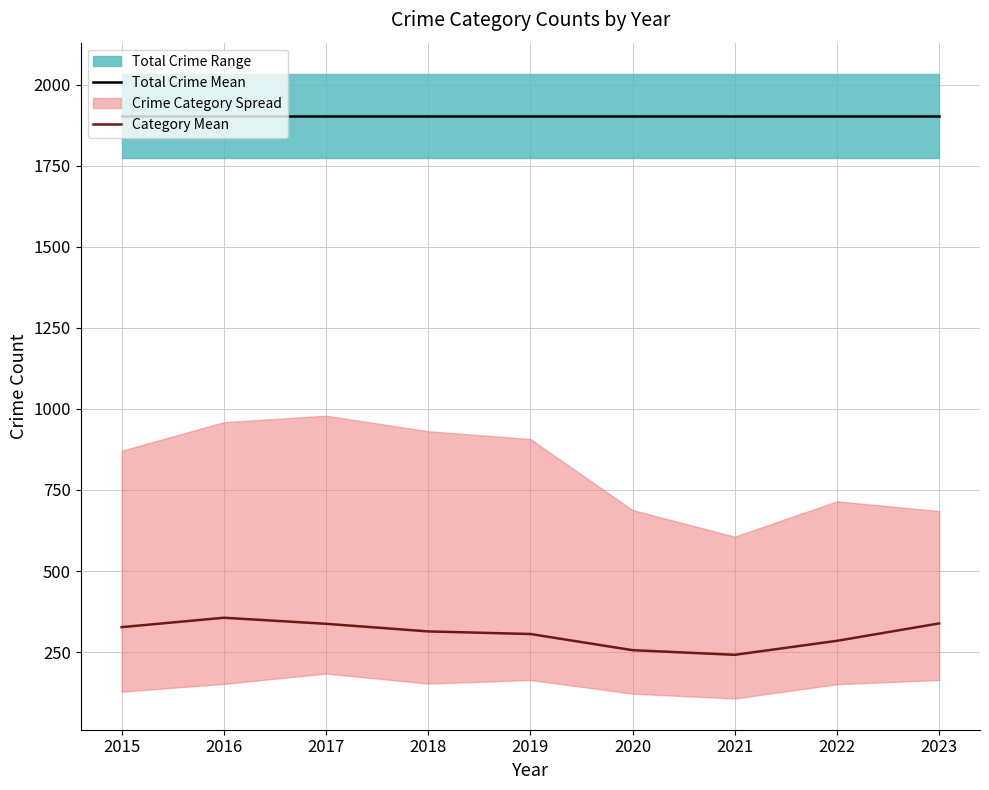

Is it true that Category Mean equals 67.5 at 2015?

False